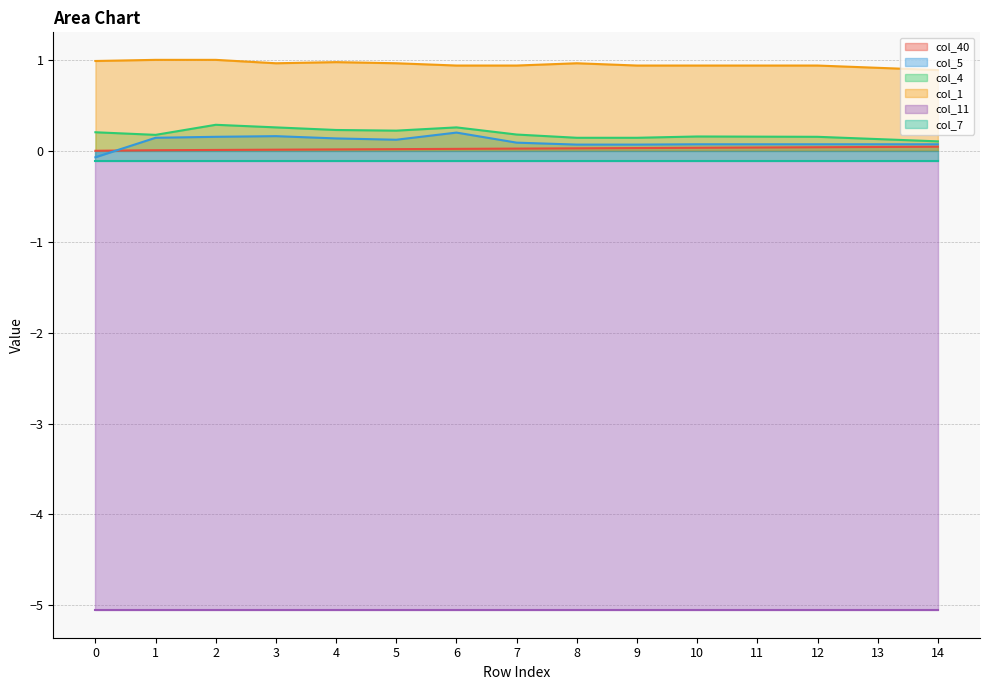

The col_40 series shows 0.0 at 5. True or false?

False